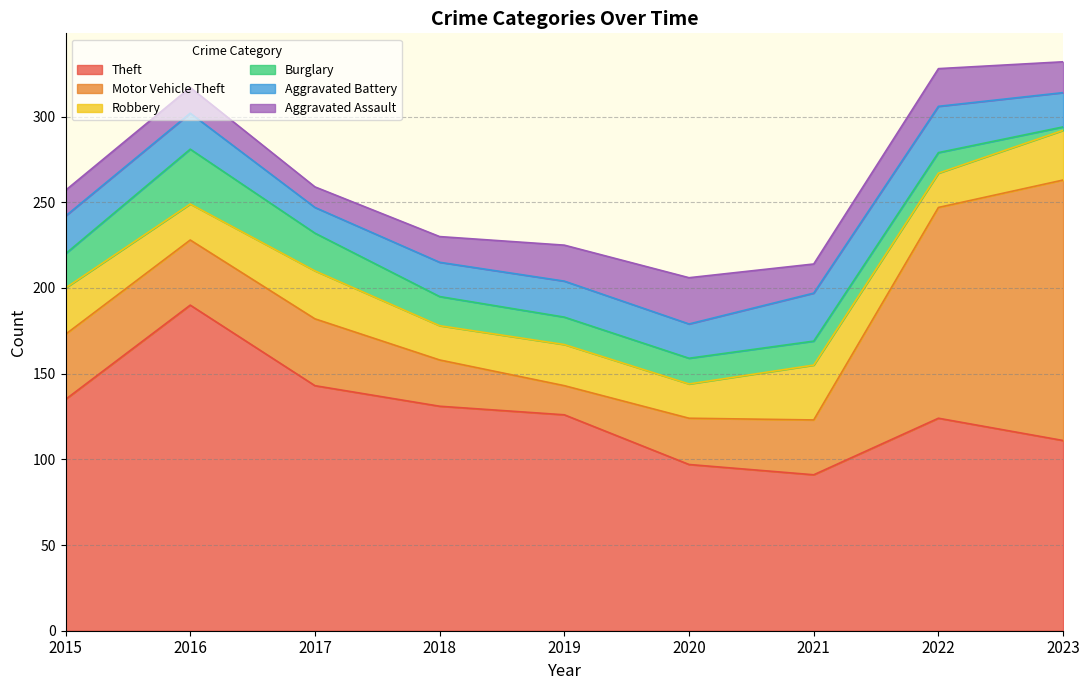

Reading right to left, what are all the values shown in this chart?

Theft: 111	124	91	97	126	131	143	190	135
Motor Vehicle Theft: 152	123	32	27	17	27	39	38	38
Robbery: 29	20	32	20	24	20	28	21	27
Burglary: 2	12	14	15	16	17	22	32	20
Aggravated Battery: 20	27	28	20	21	20	15	21	22
Aggravated Assault: 18	22	17	27	21	15	12	15	15